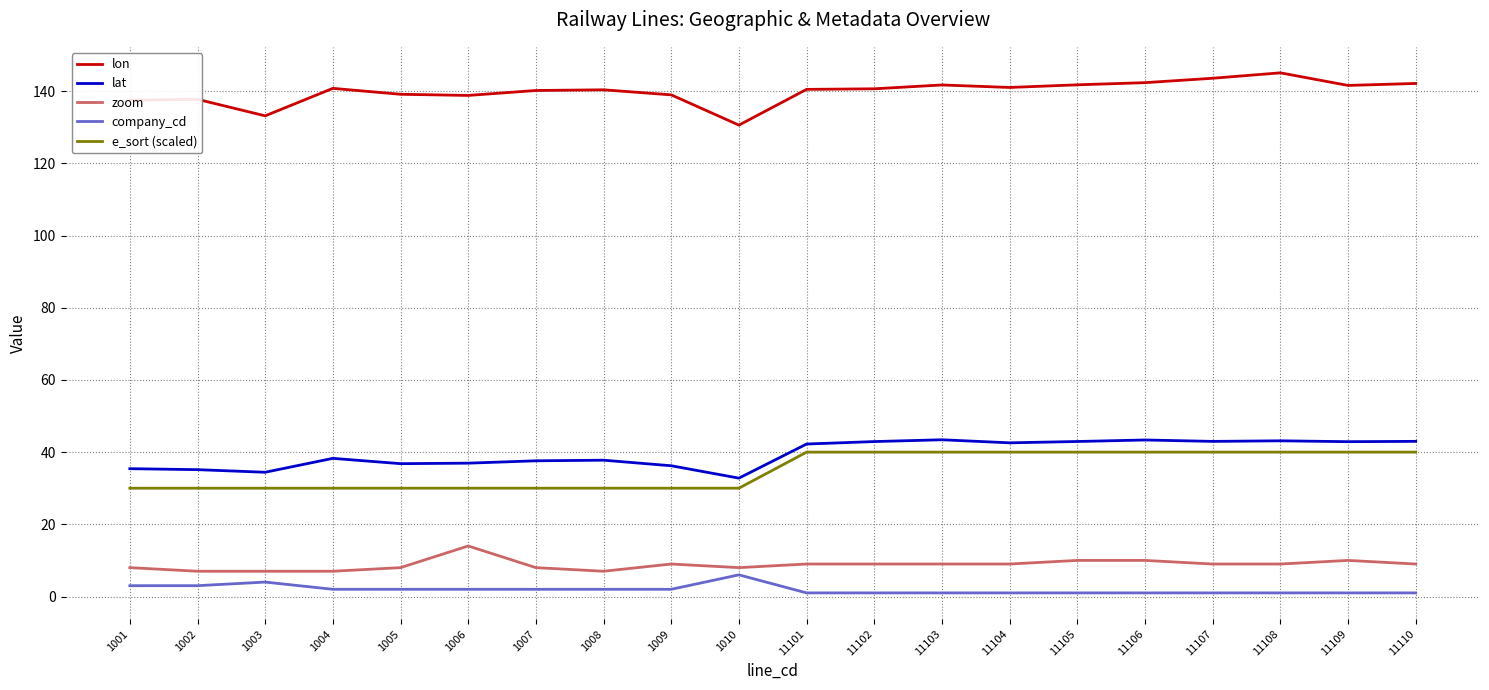

Is the value of lat at 11106 greater than the value of lon at 11101?

No